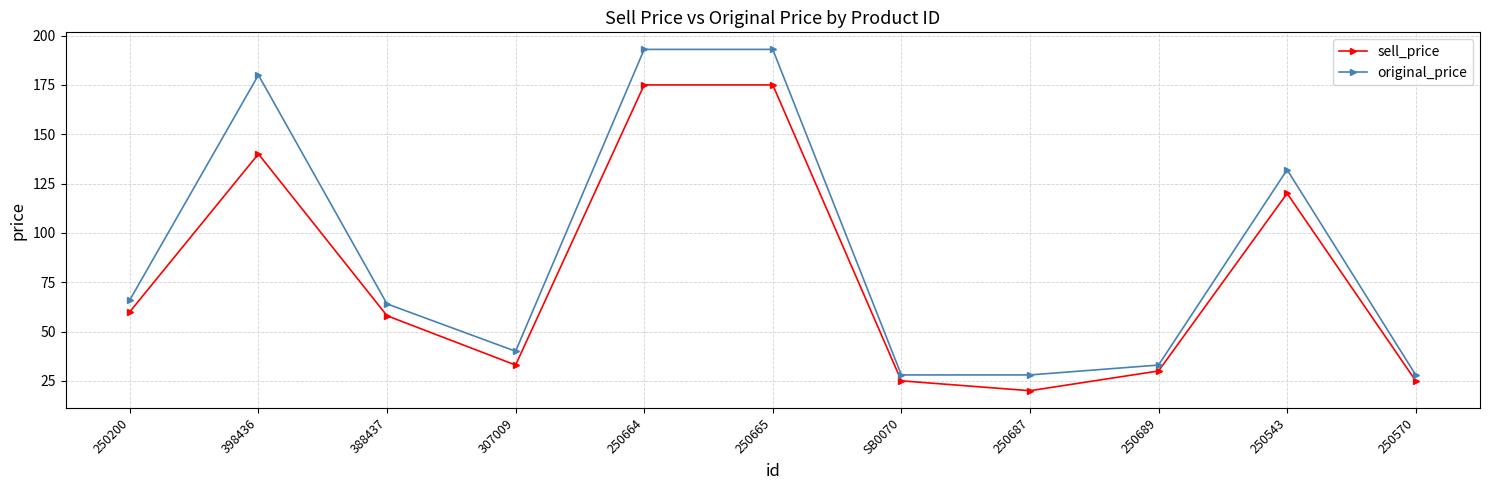

True or false: sell_price and original_price cross at least once.

False